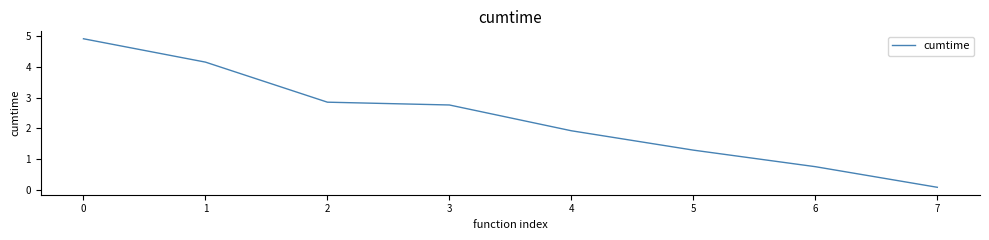

Rank the categories by value from highest to lowest.

0, 1, 2, 3, 4, 5, 6, 7